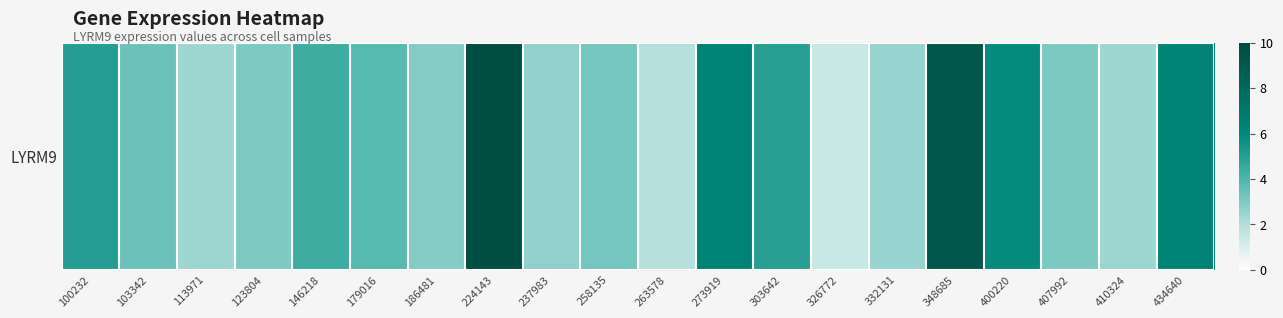

At which category does the chart reach its minimum across all series?

326772